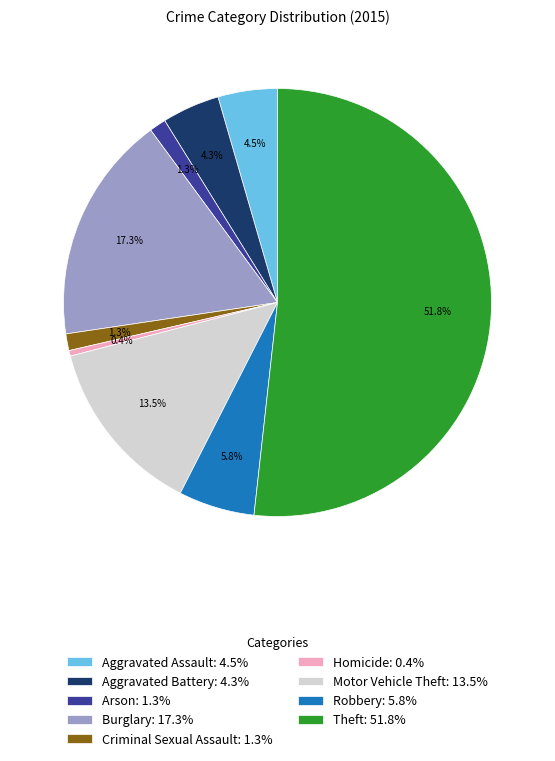

Count the number of slices in the pie.

9